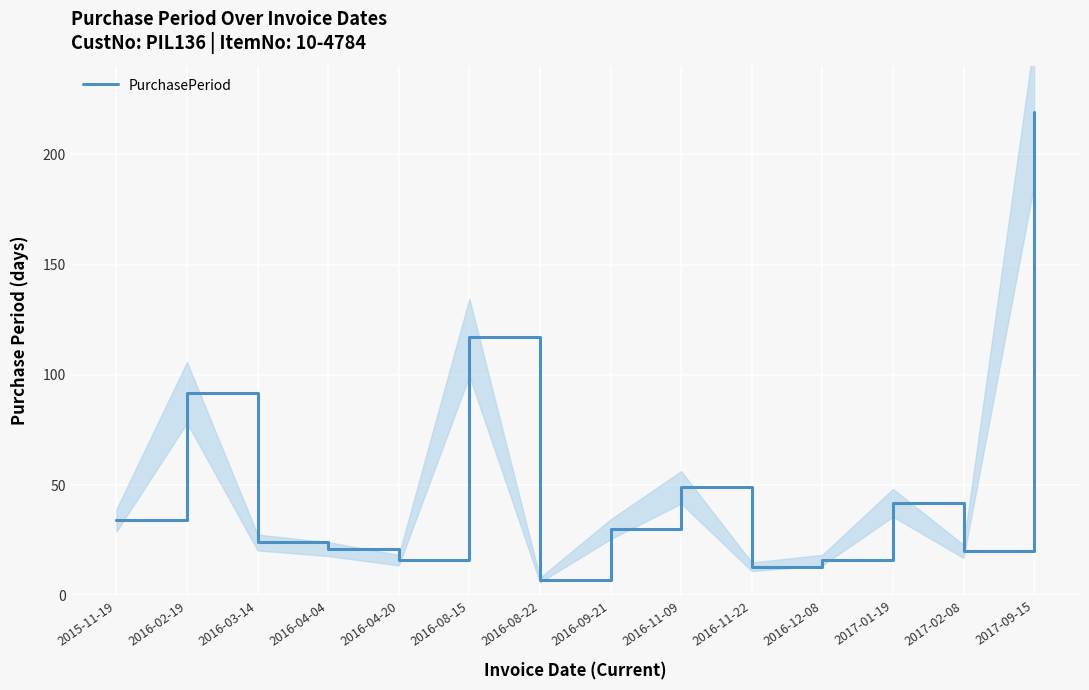

Where is the data nearest to the value 113?

2016-08-15